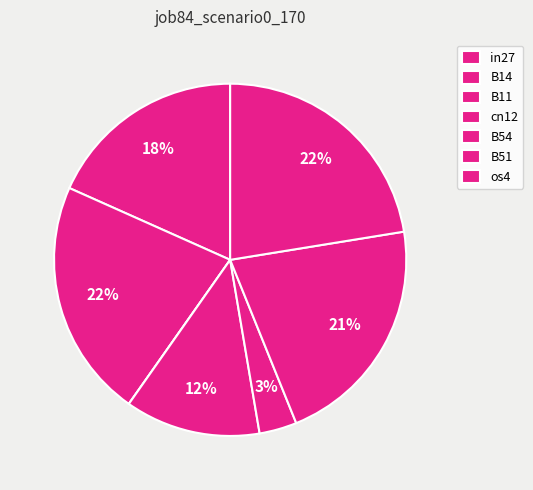

Is there a majority slice in this chart?

No